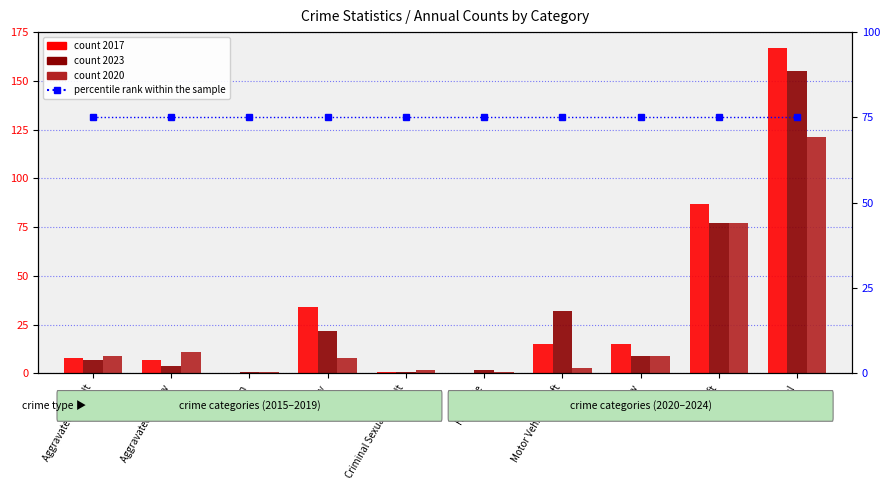

The count 2017 series shows 8 at Motor Vehicle Theft. True or false?

False